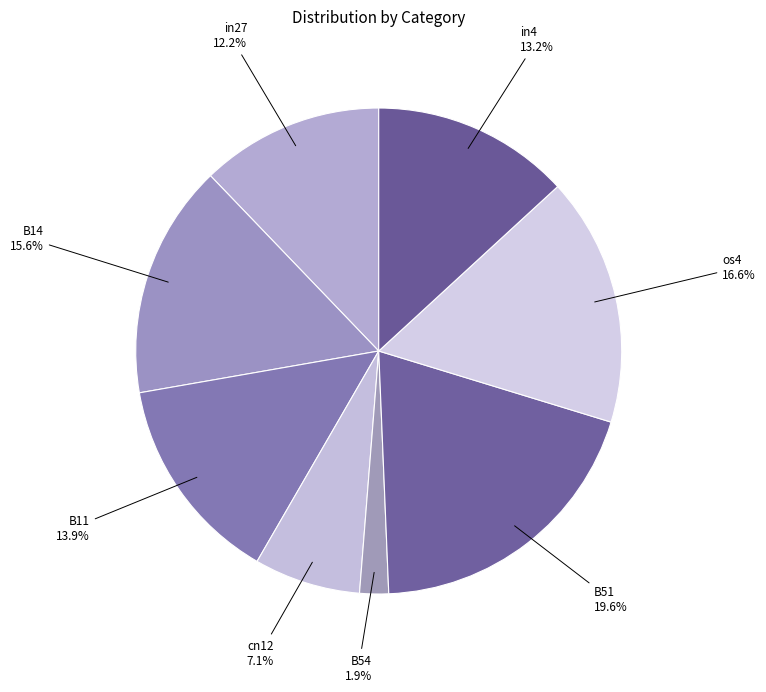

What percentage do B54 and B51 together represent?

21.5%